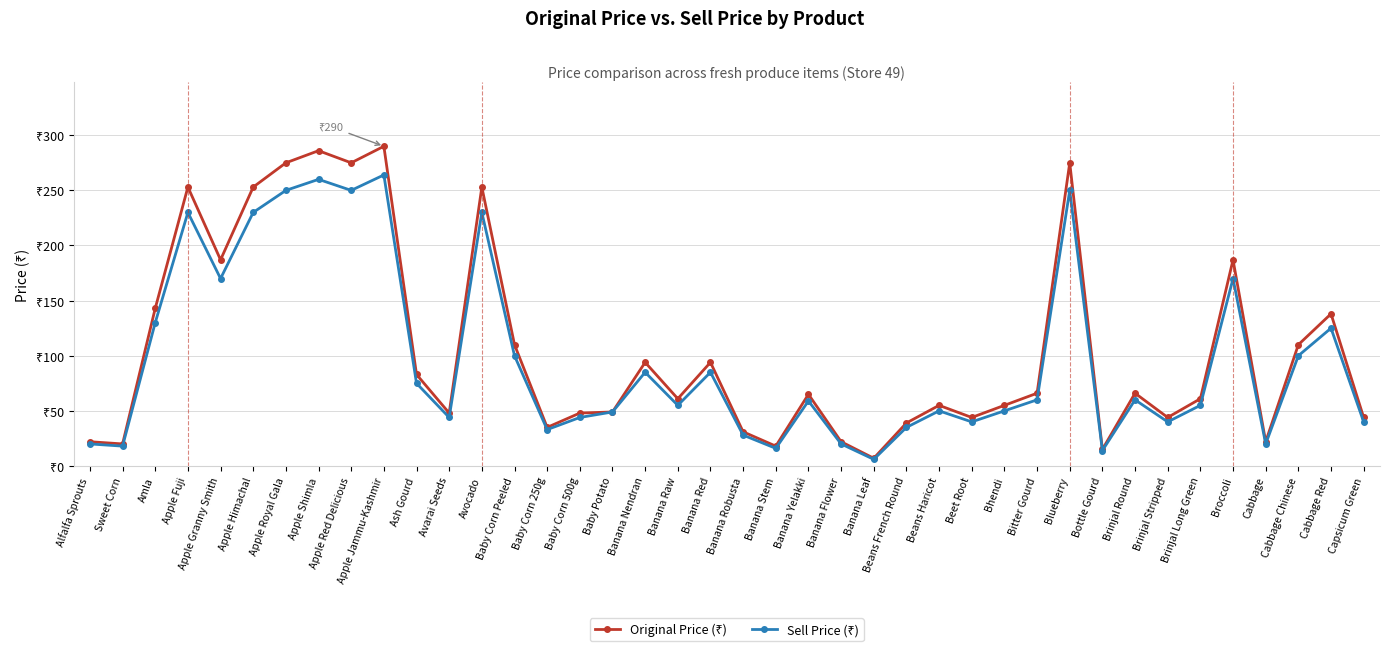

Reading left to right, what are all the values shown in this chart?

Original Price (₹): 22	20	143	253	187	253	275	286	275	290	83	48	253	110	35	48	49	94	61	94	31	18	65	22	7	39	55	44	55	66	275	15	66	44	61	187	22	110	138	44
Sell Price (₹): 20	18	130	230	170	230	250	260	250	264	75	44	230	100	33	44	49	85	55	85	28	16	59	20	6	35	50	40	50	60	250	14	60	40	55	170	20	100	125	40